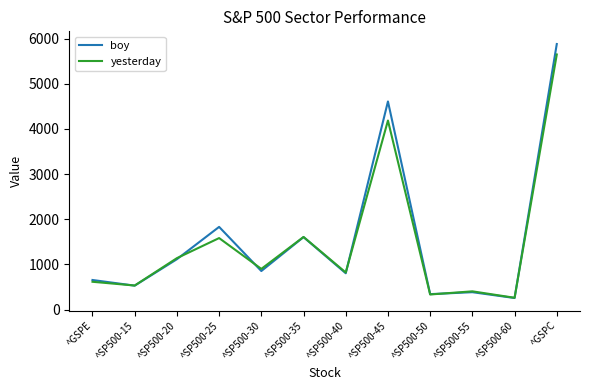

Rank the series by their average value, from lowest to highest.

yesterday, boy